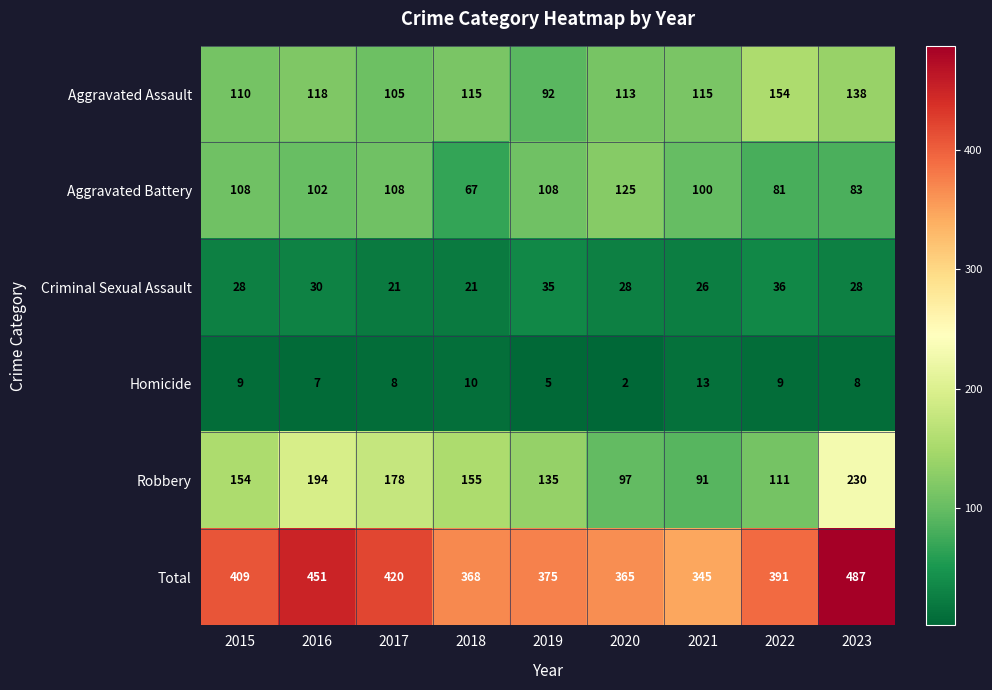

The Total series shows 601 at 2016. True or false?

False